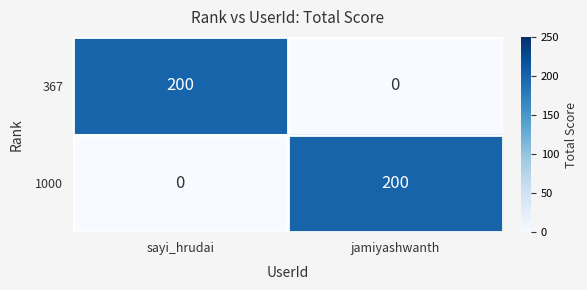

What is the difference between the maximum and minimum values in the 1000 series?

200